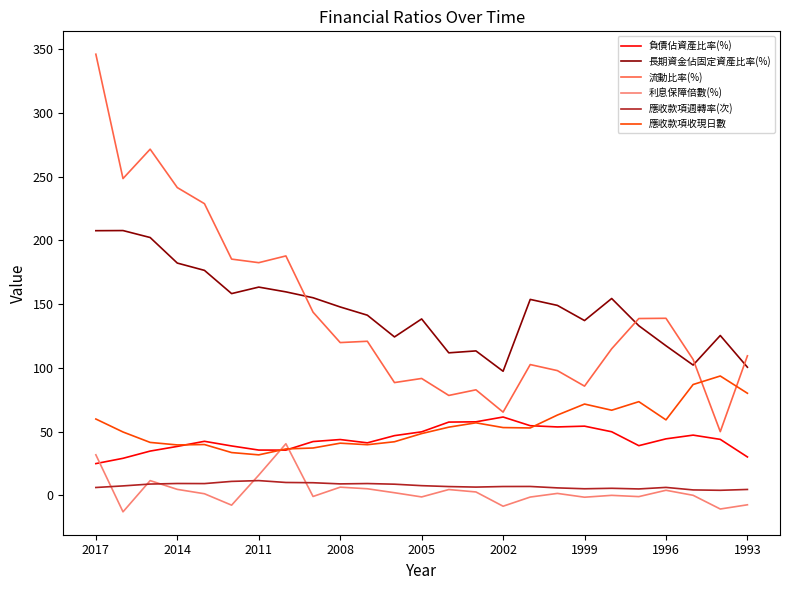

True or false: 應收款項收現日數 has more than 2 points higher than both neighbors.

True